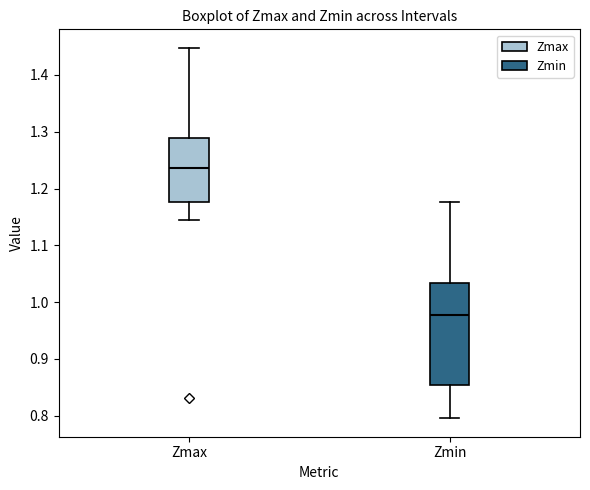

Comparing the boxes themselves (not the whiskers), which one is the tallest?

Zmin